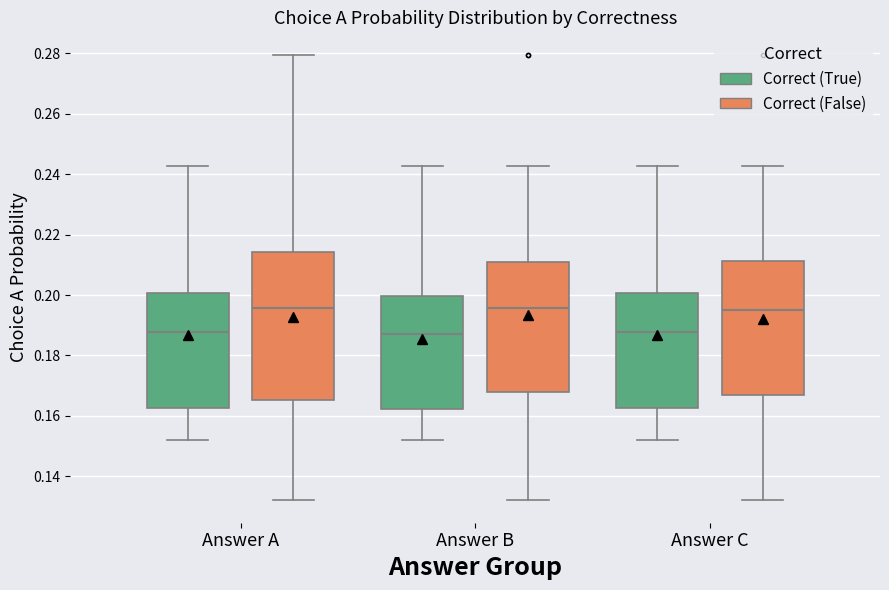

Reading left to right, read every box against the y-axis: the position of its median line, the range the box covers, and the ends of its whiskers. The values are not printed on the chart, so give them approximately, as read against the axis.

Answer A (Correct (True)): median 0.188, box 0.162 to 0.200, whiskers 0.152 to 0.242
Answer A (Correct (False)): median 0.196, box 0.166 to 0.214, whiskers 0.132 to 0.280
Answer B (Correct (True)): median 0.188, box 0.162 to 0.200, whiskers 0.152 to 0.242
Answer B (Correct (False)): median 0.196, box 0.168 to 0.212, whiskers 0.132 to 0.242
Answer C (Correct (True)): median 0.188, box 0.162 to 0.200, whiskers 0.152 to 0.242
Answer C (Correct (False)): median 0.196, box 0.168 to 0.212, whiskers 0.132 to 0.242